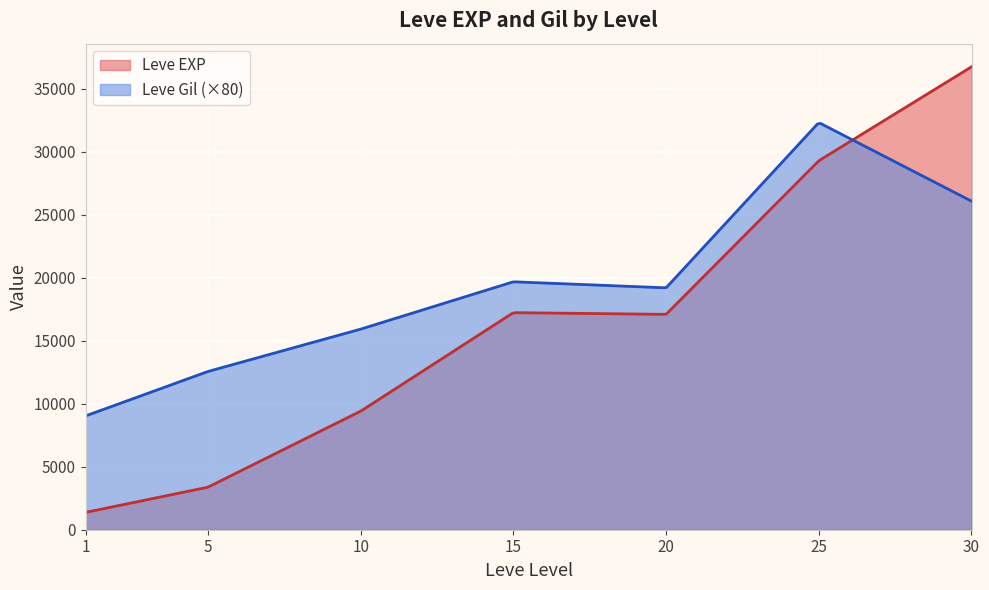

Which series has the widest spread of values?

Leve EXP